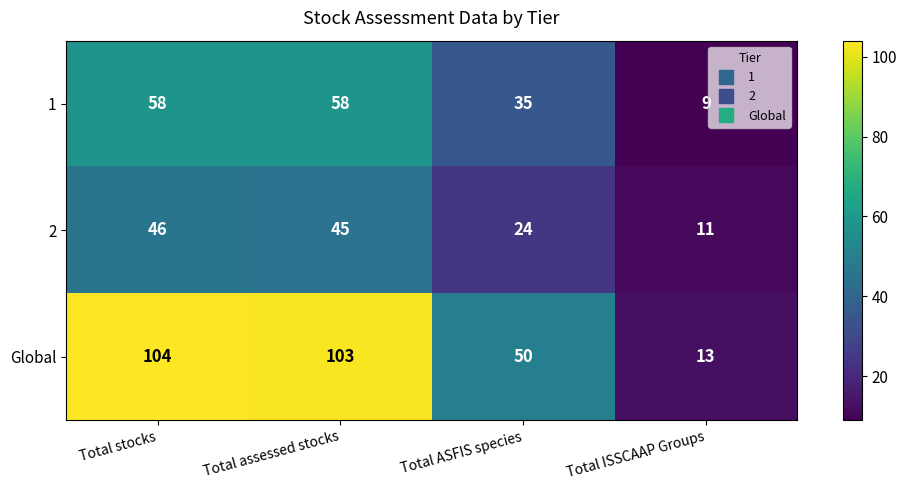

What is the greatest value displayed?

104